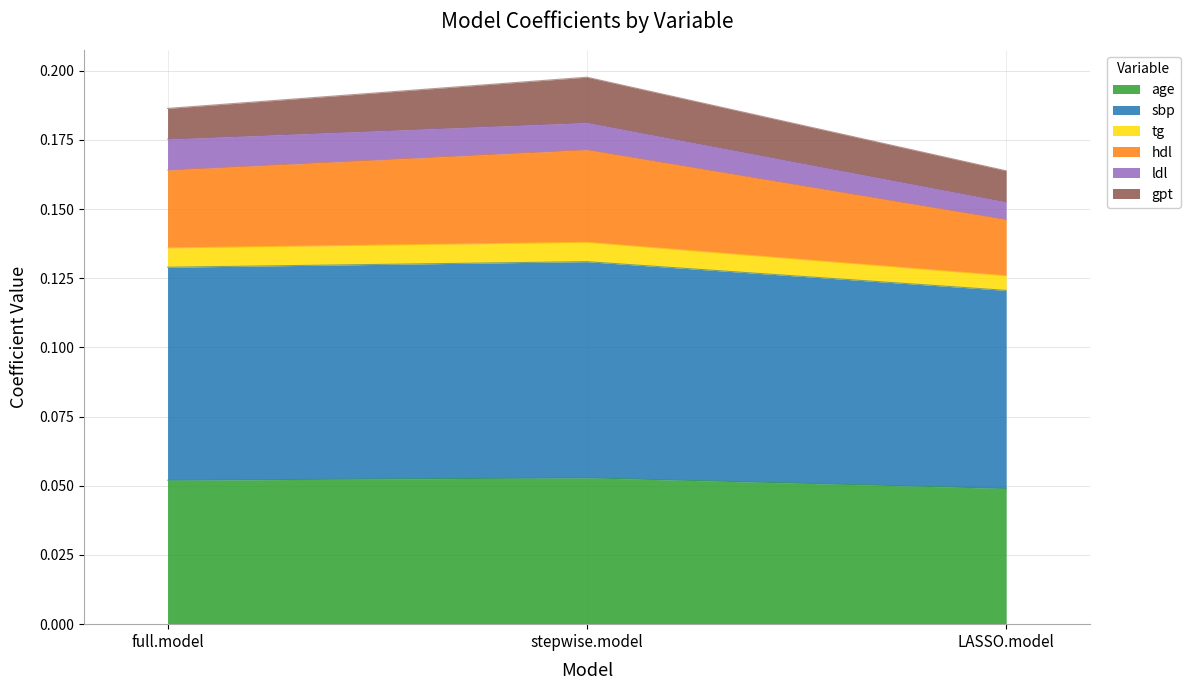

Which series has the widest spread of values?

hdl